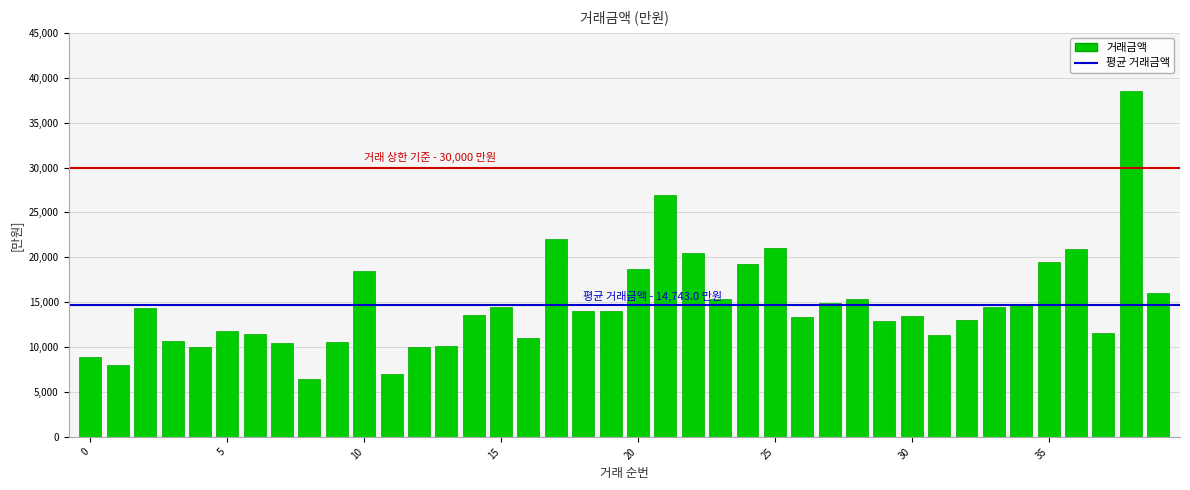

What is the value of the 29th bar from the left?

15400